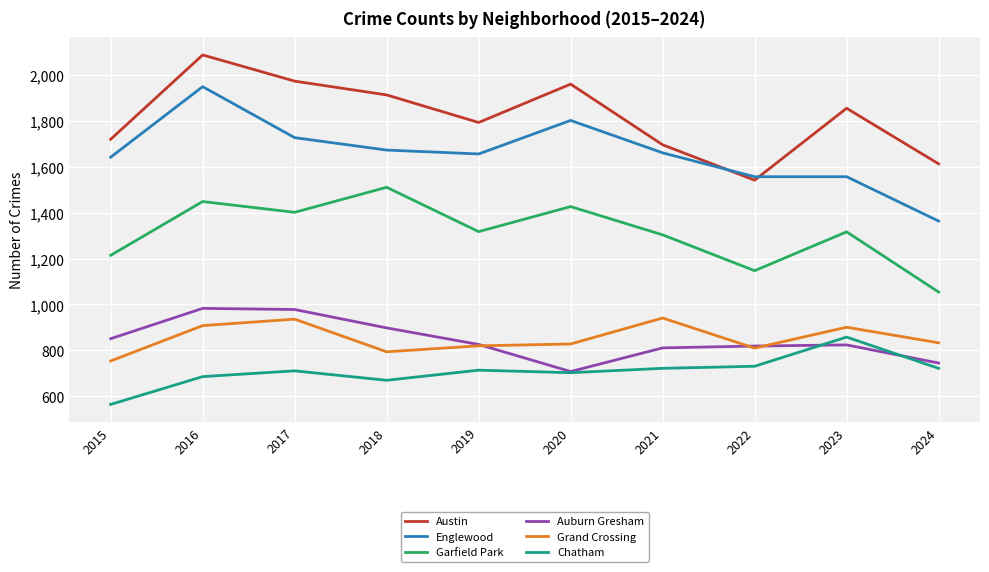

Is this an area chart (filled region under the line)?

No